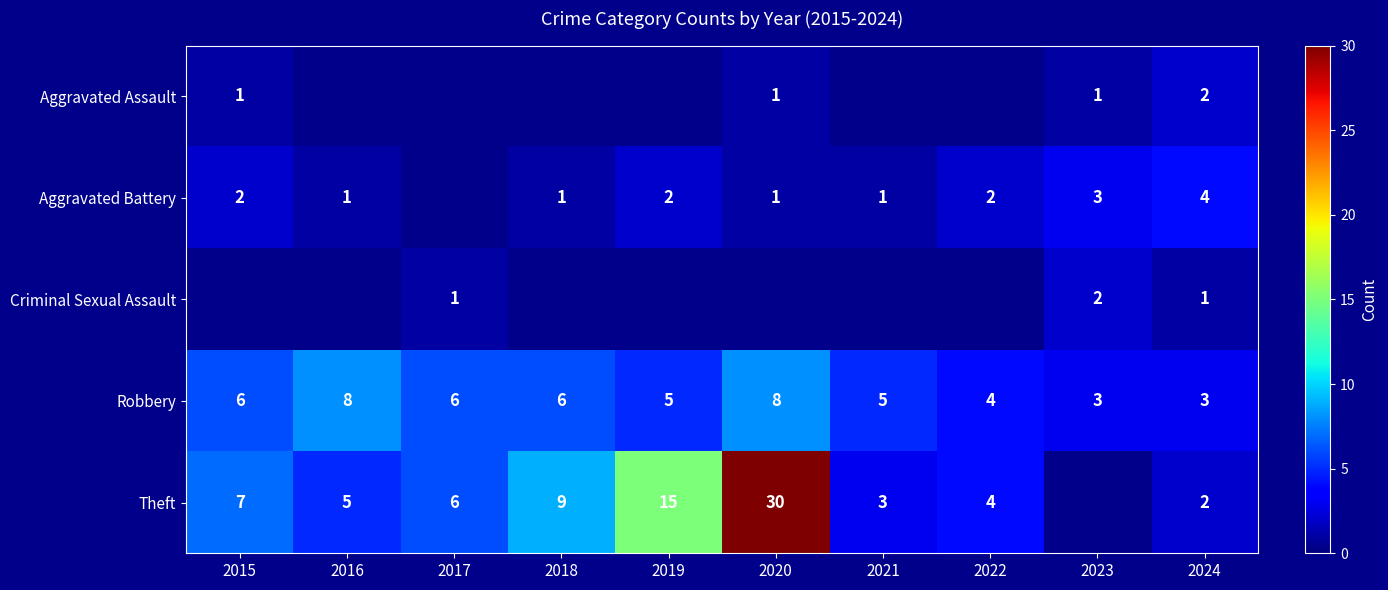

Is it true that Theft equals 2 at 2024?

True